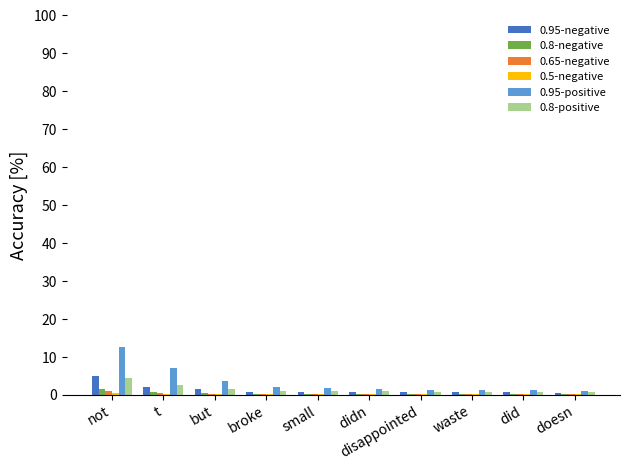

List the series in order of their peak value, lowest first.

0.5-negative, 0.65-negative, 0.8-negative, 0.8-positive, 0.95-negative, 0.95-positive